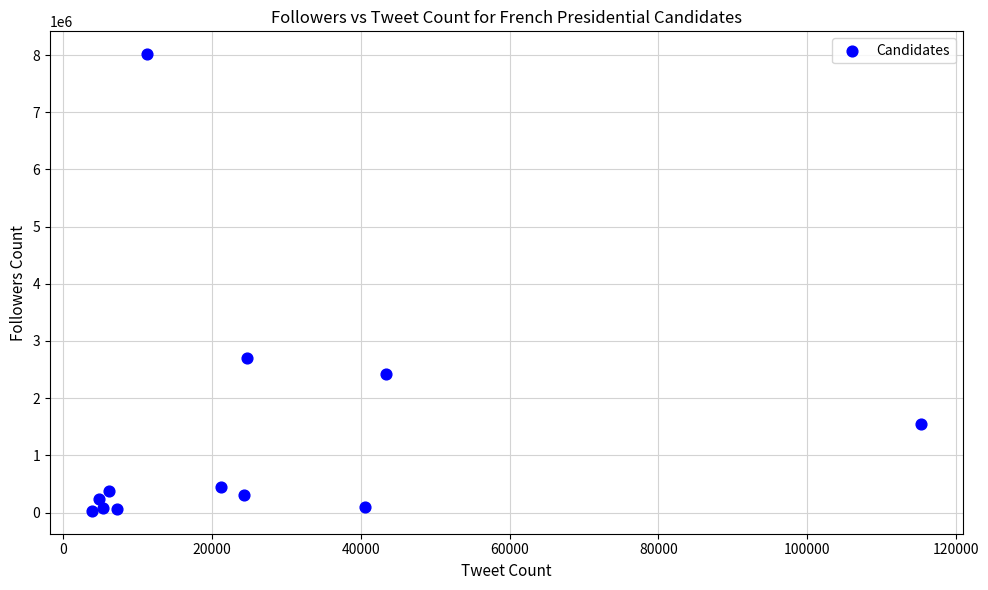

What is the range of Y values (max minus min)?

7985425